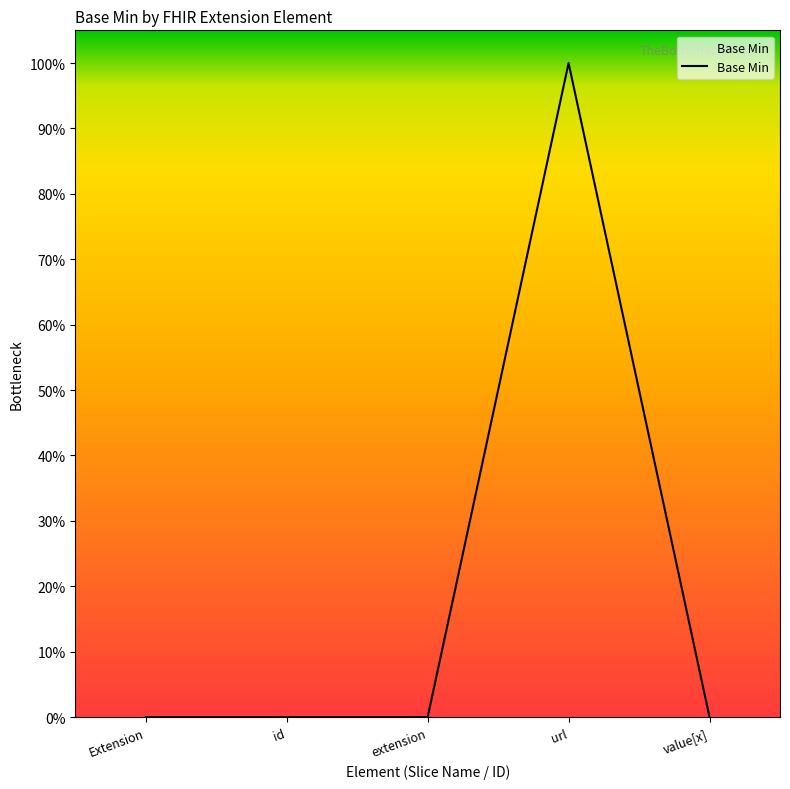

Rank the categories by value from highest to lowest.

url, Extension, id, extension, value[x]